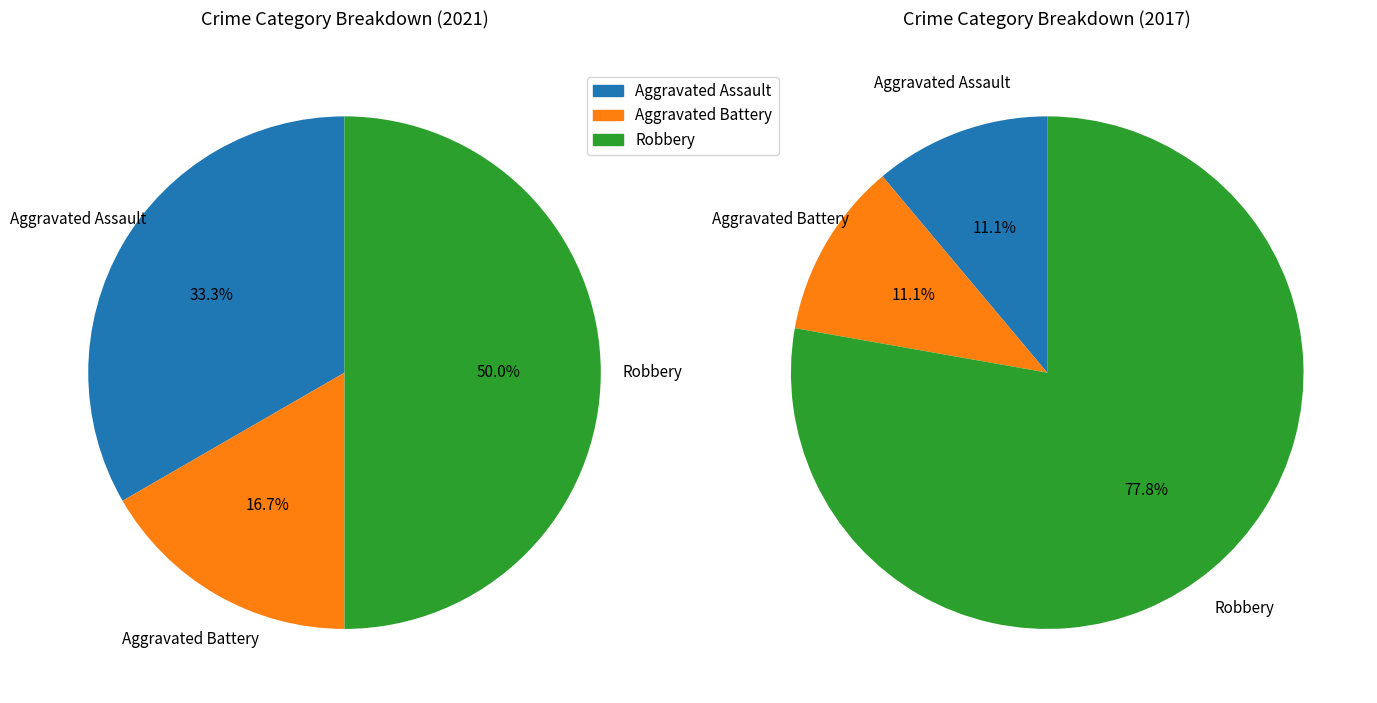

What percentage is the Aggravated Battery slice, to the nearest percent?

17%